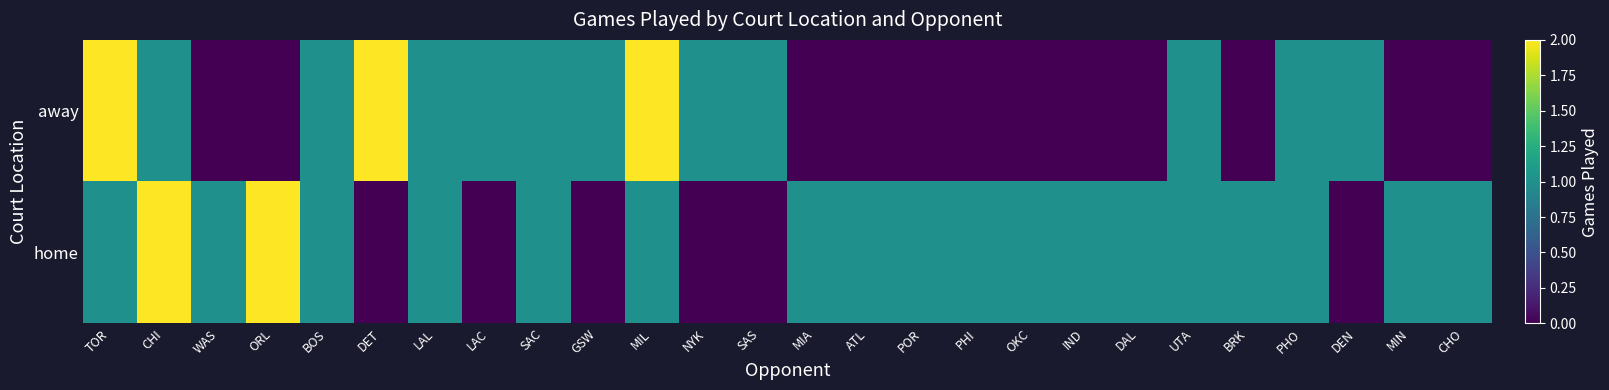

At which category is the sum across all series the highest?

TOR